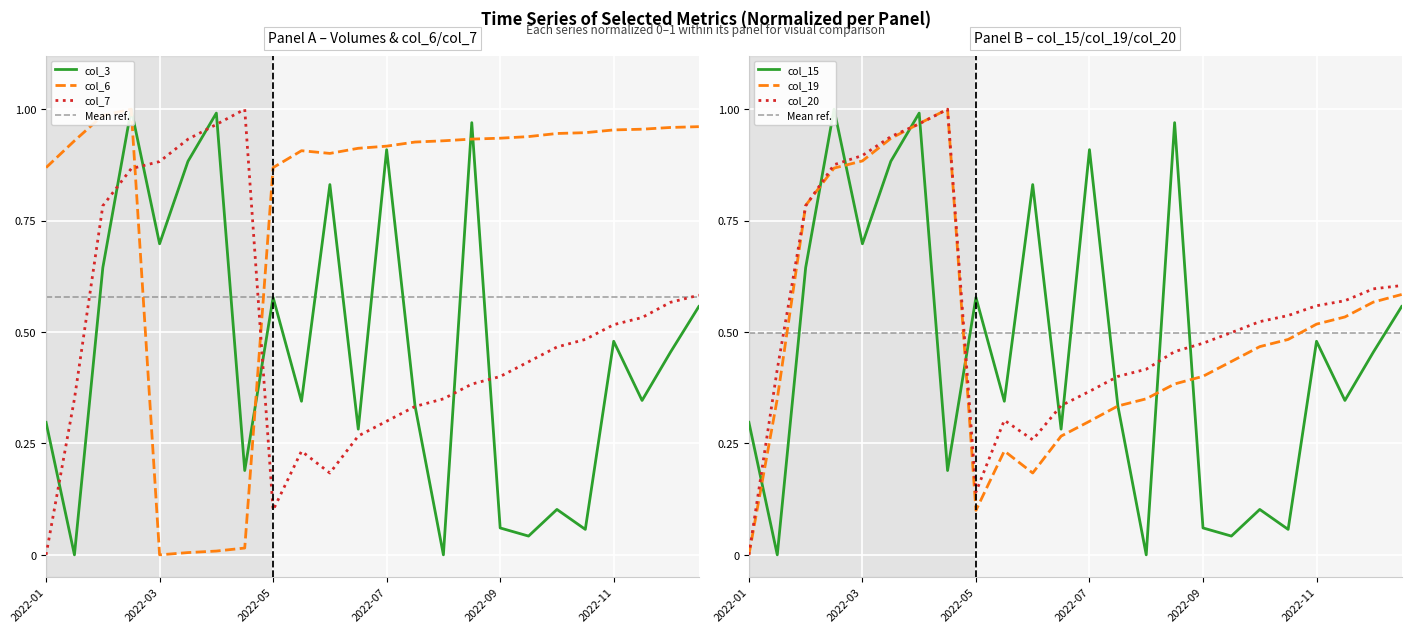

What is the difference between the second highest and minimum values in the col_6 series?

1.0